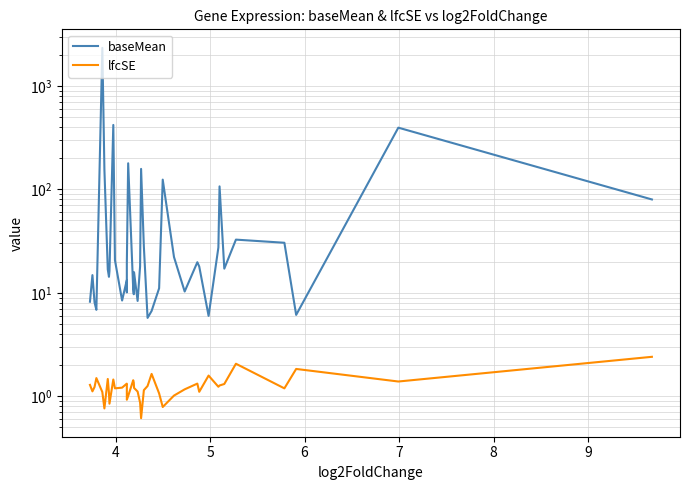

True or false: baseMean and lfcSE cross at least once.

False